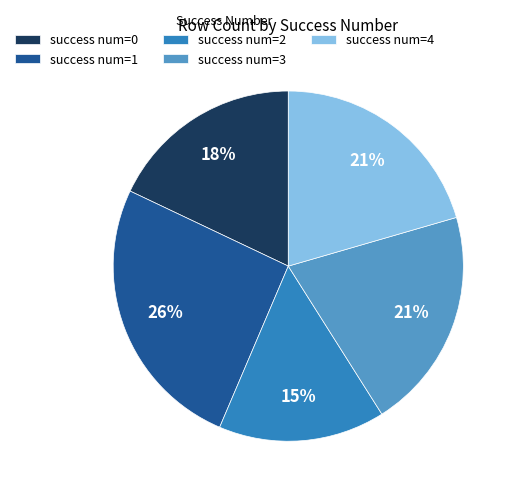

Which slice is the largest?

success num=1